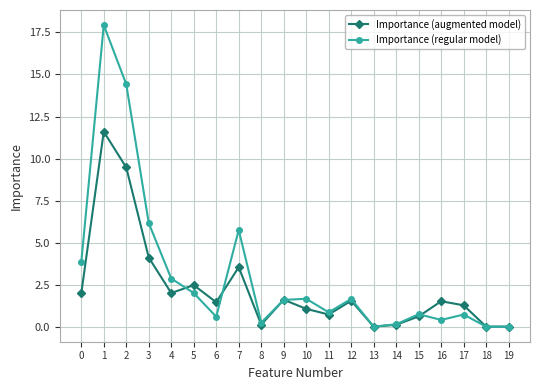

Where is the first local maximum for Importance (regular model)?

1